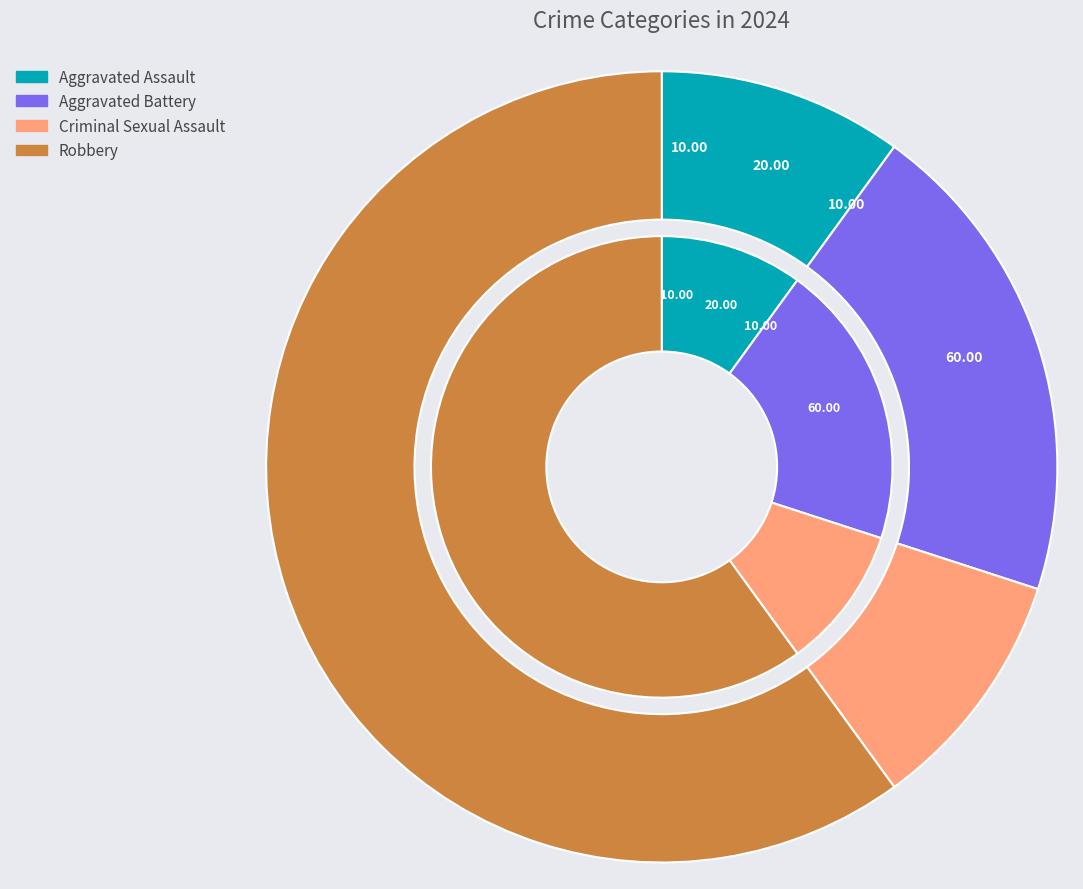

What is the ratio of the value at Robbery to the value at Aggravated Battery?

3.0